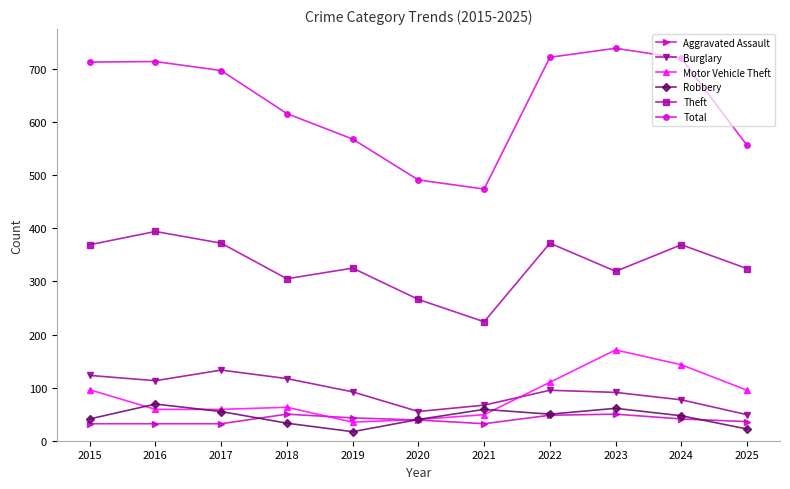

Read the Robbery value at 2020, to the nearest 5.

40